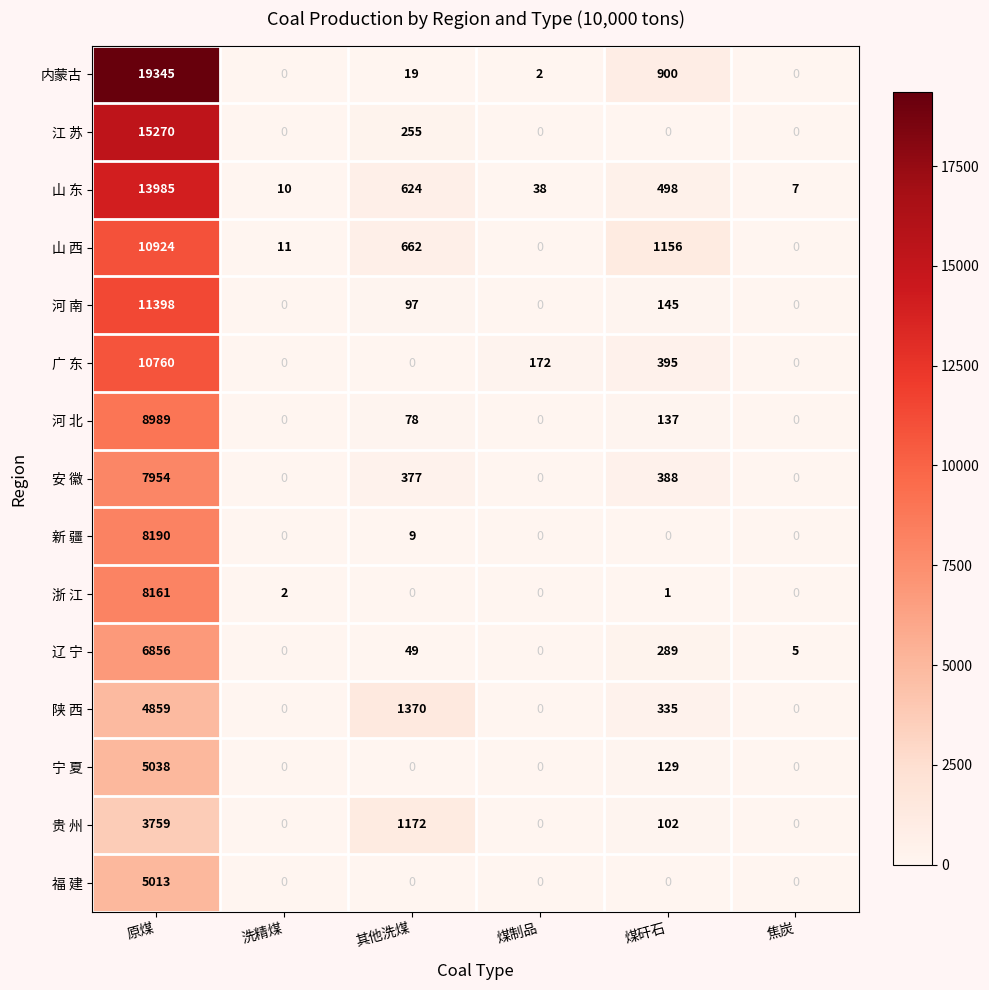

What is the approximate value of 贵 州 at 原煤, to the nearest 50?

3750